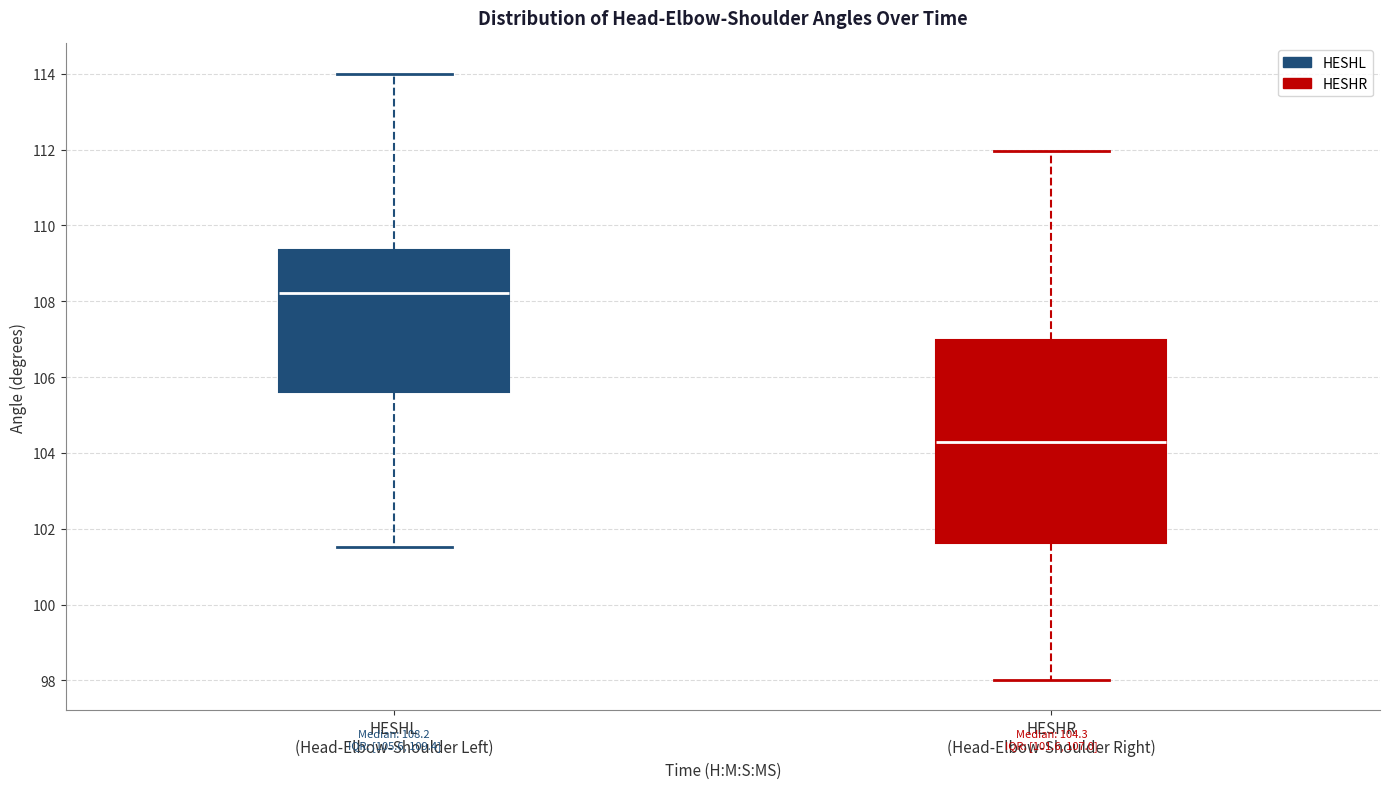

Comparing the boxes themselves (not the whiskers), which one is the tallest?

HESHR (Head-Elbow-Shoulder Right)